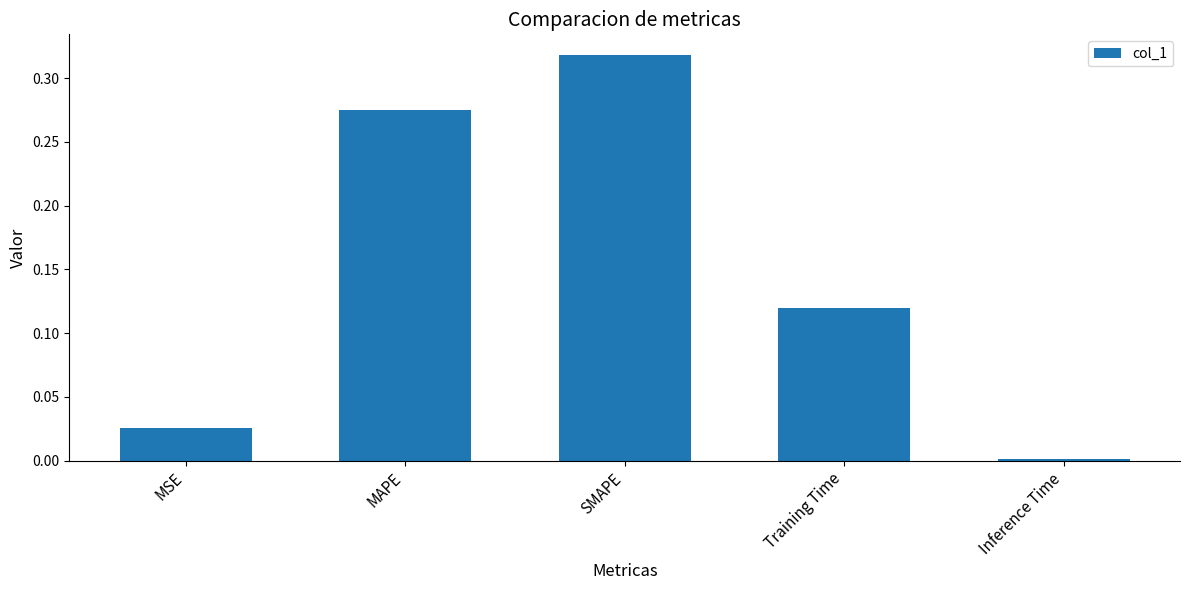

List the labels in order of value, smallest first.

Inference Time, MSE, Training Time, MAPE, SMAPE